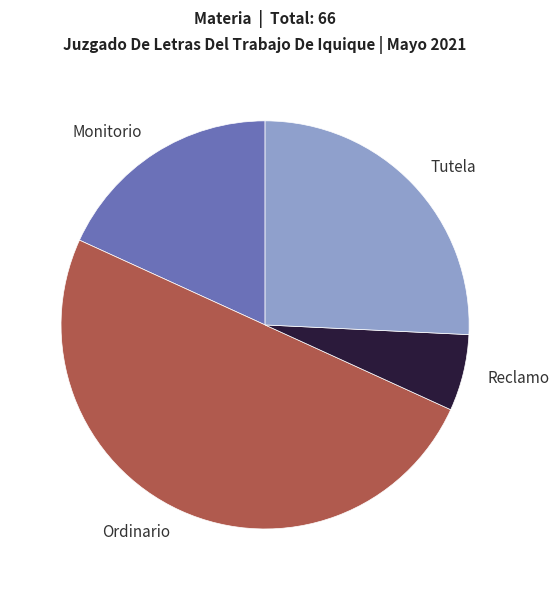

What is the ratio of the value at Ordinario to the value at Tutela?

1.9